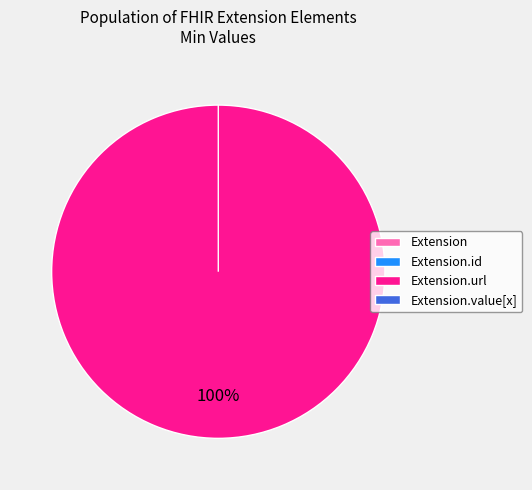

Which slice is the smallest?

Extension